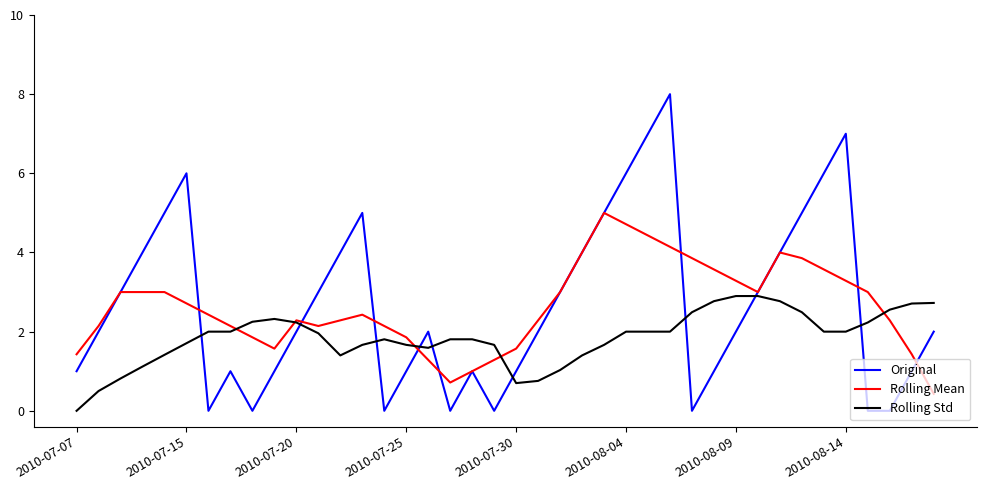

Does the chart display data point markers on the line(s)?

No